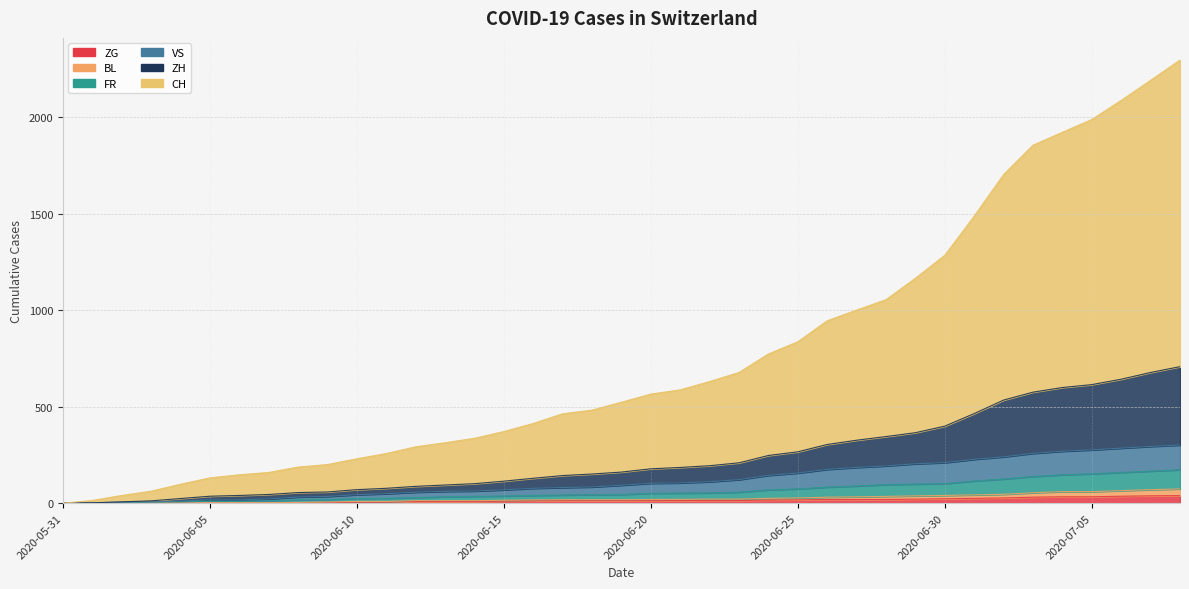

True or false: ZH and ZG intersect in this chart.

False